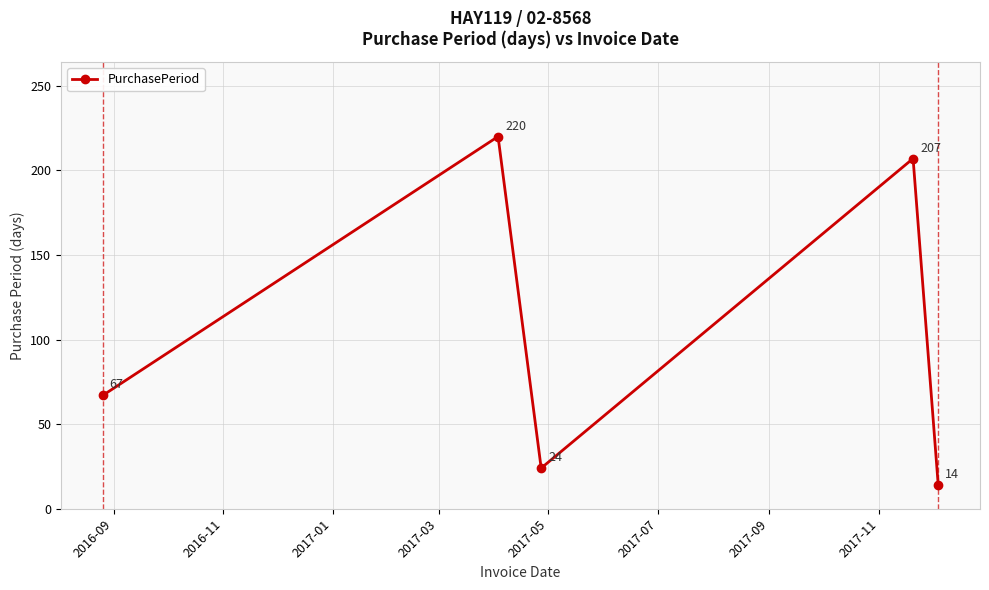

What is the value of the 1st point from the left?

67